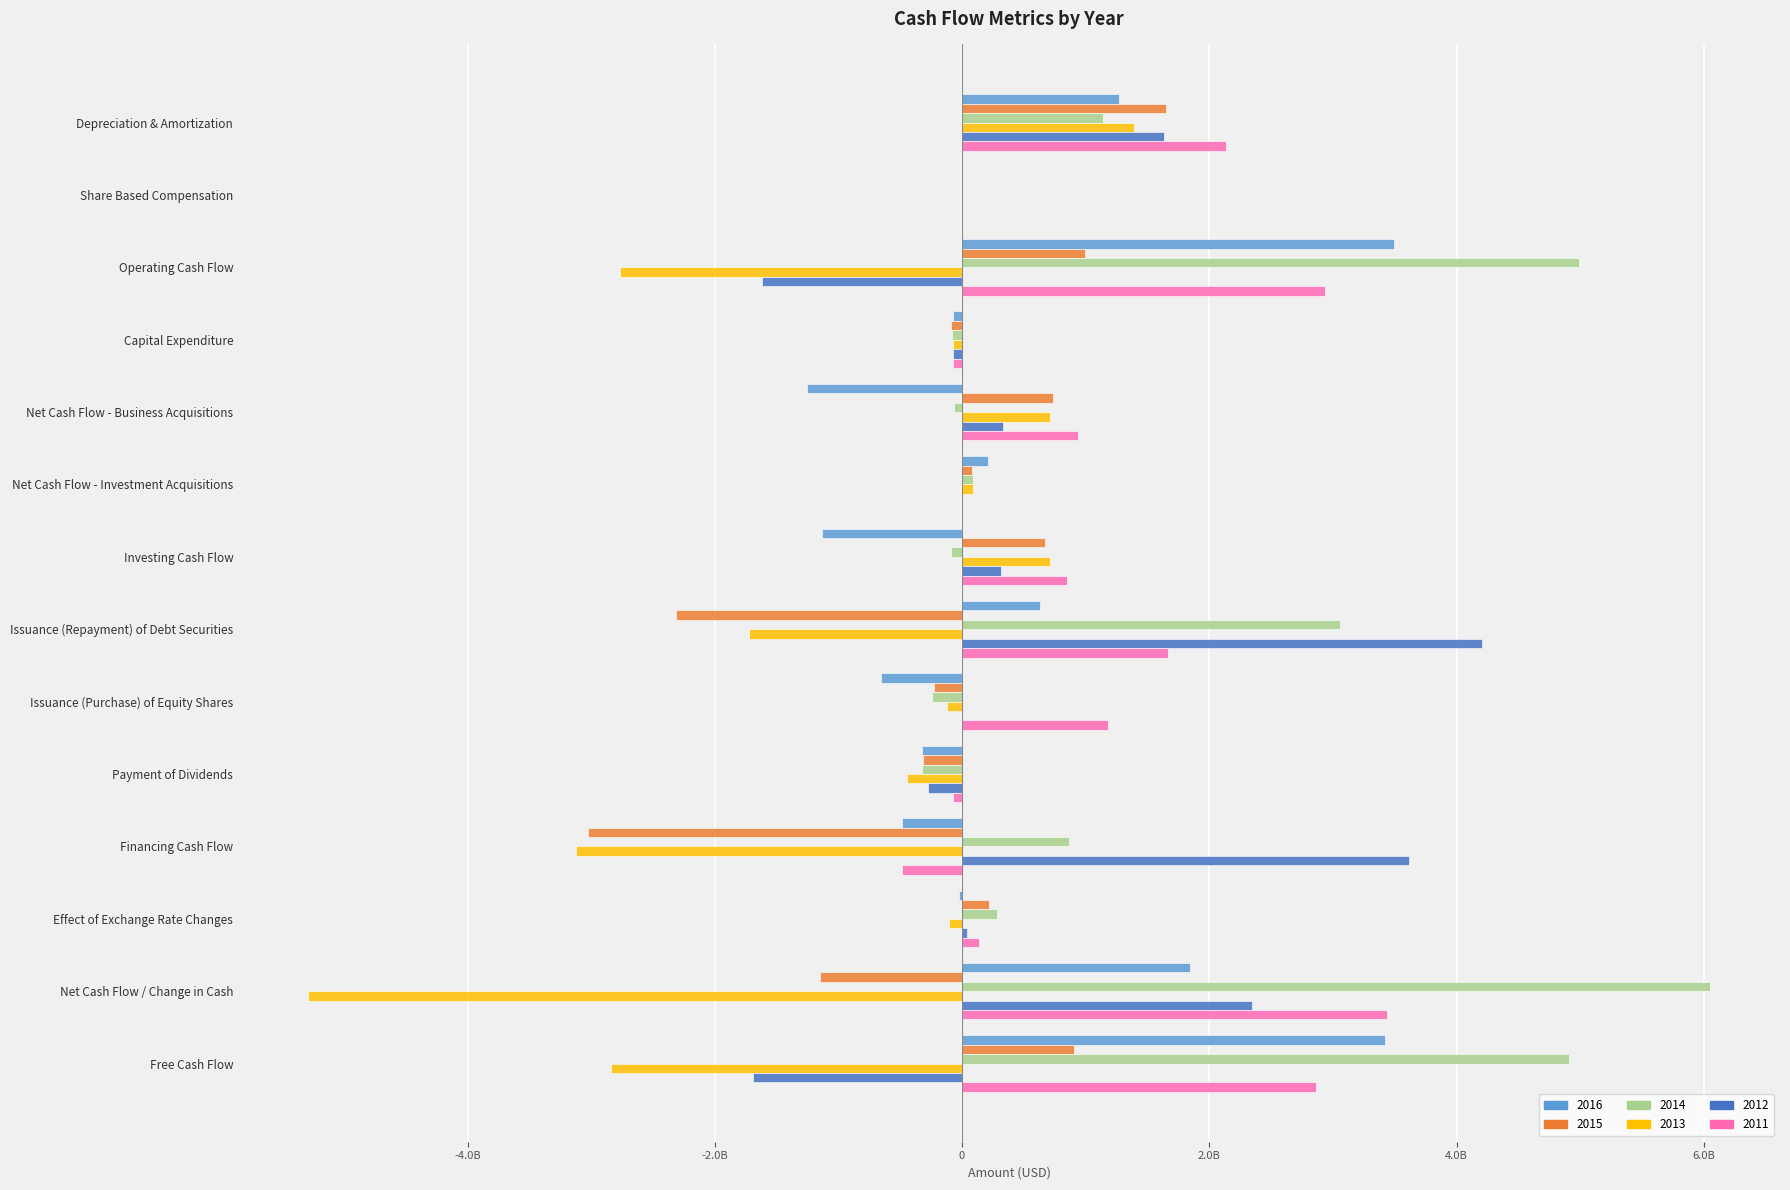

What are all the series names shown in the legend?

2016, 2015, 2014, 2013, 2012, 2011